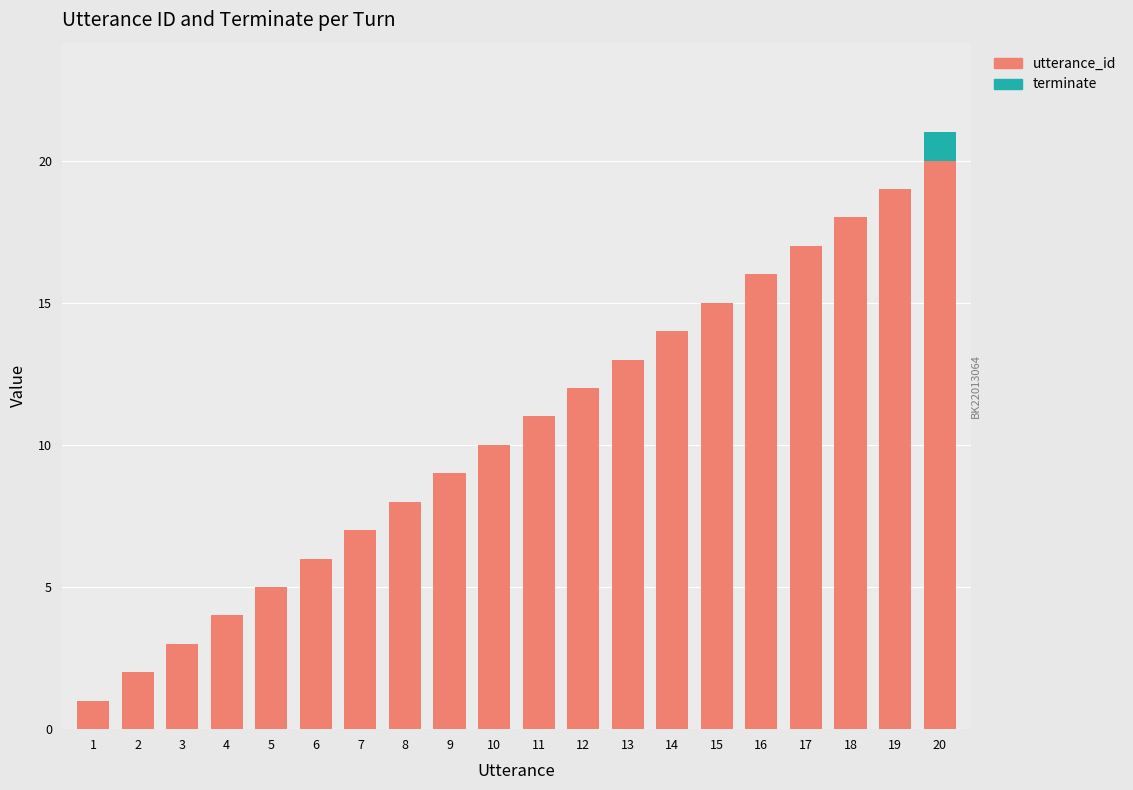

What is the sum of all utterance_id values?

210